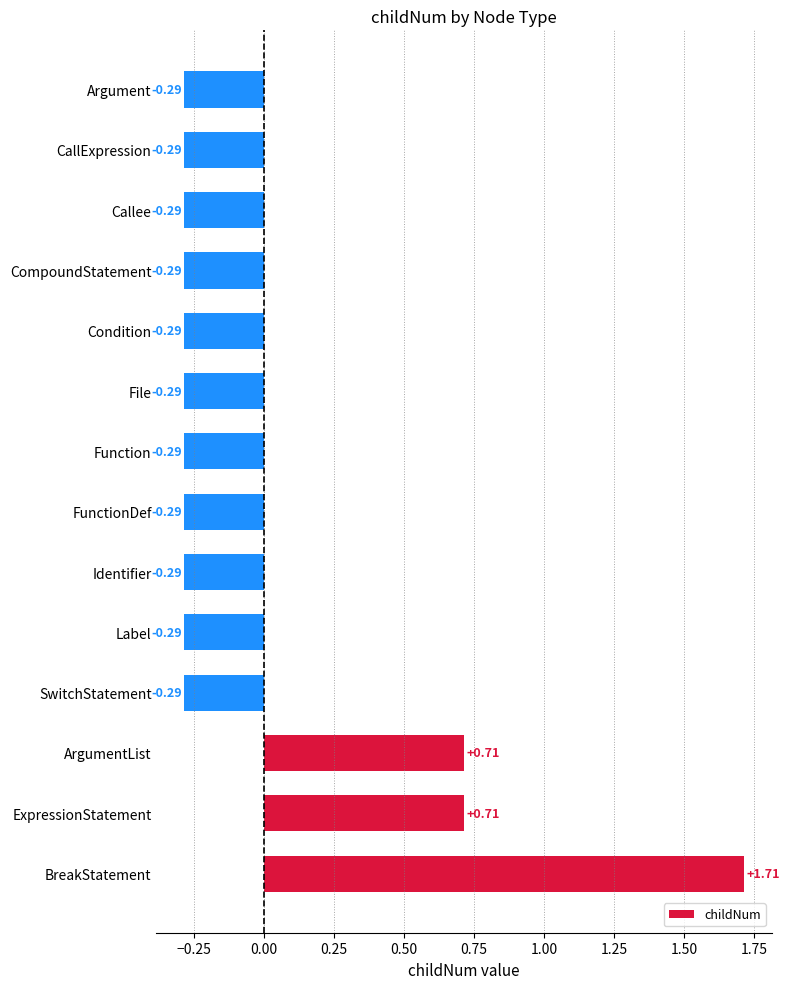

What is the difference between the second highest and minimum values?

1.0